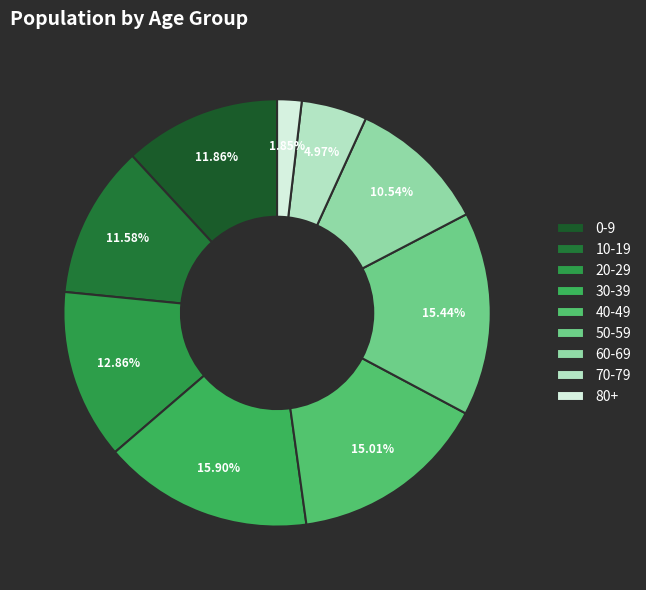

What percentage is the 10-19 slice, to the nearest percent?

12%